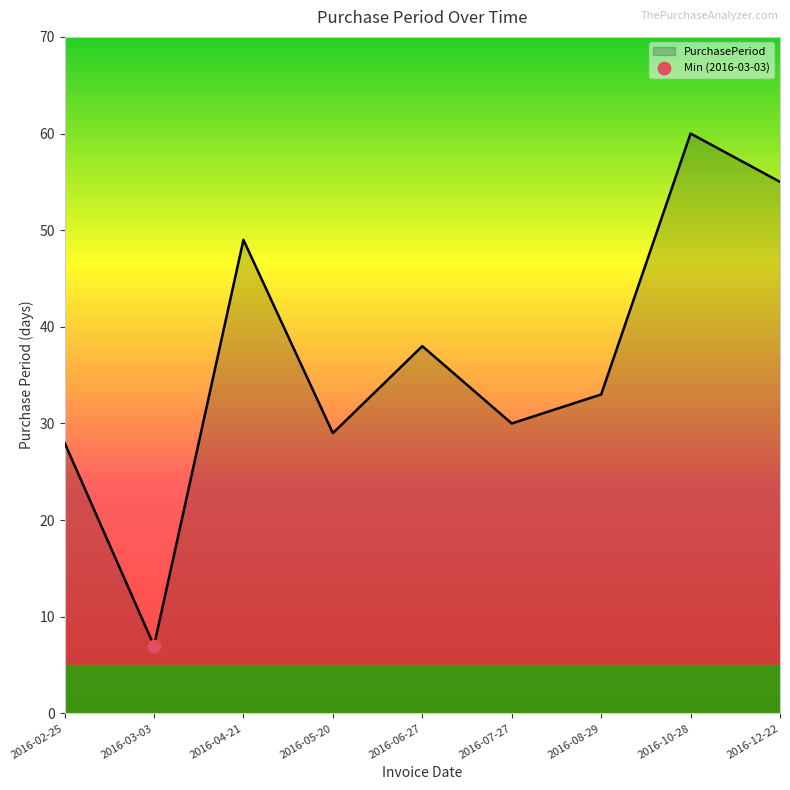

Between 2016-04-21 and 2016-08-29, which is larger?

2016-04-21